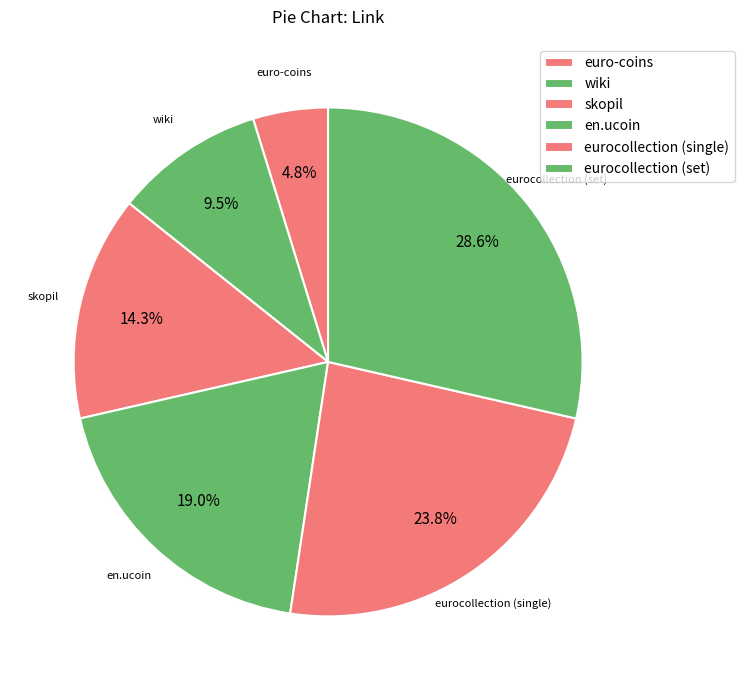

Is it true that skopil is 20% of the pie?

False